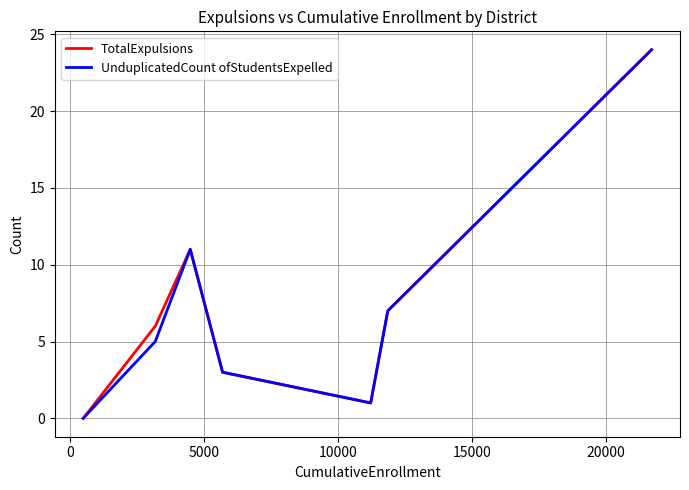

What is the maximum value for UnduplicatedCount ofStudentsExpelled?

24